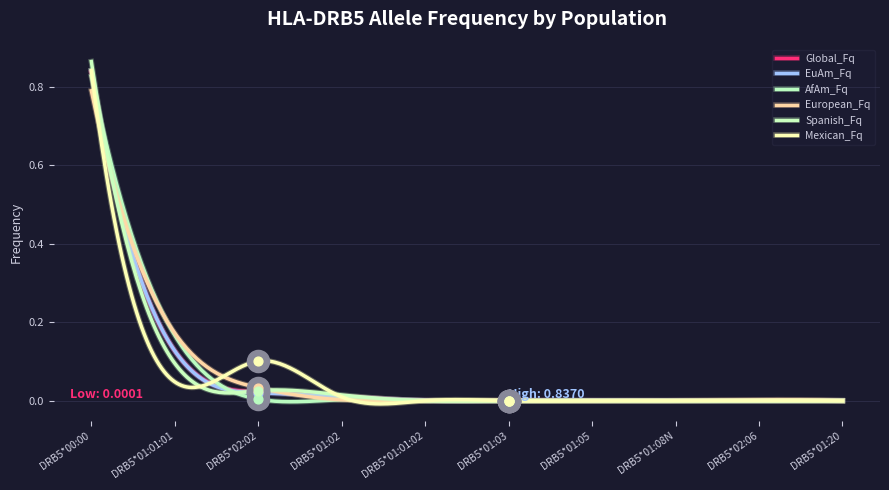

At how many categories does at least one series exceed 0?

10